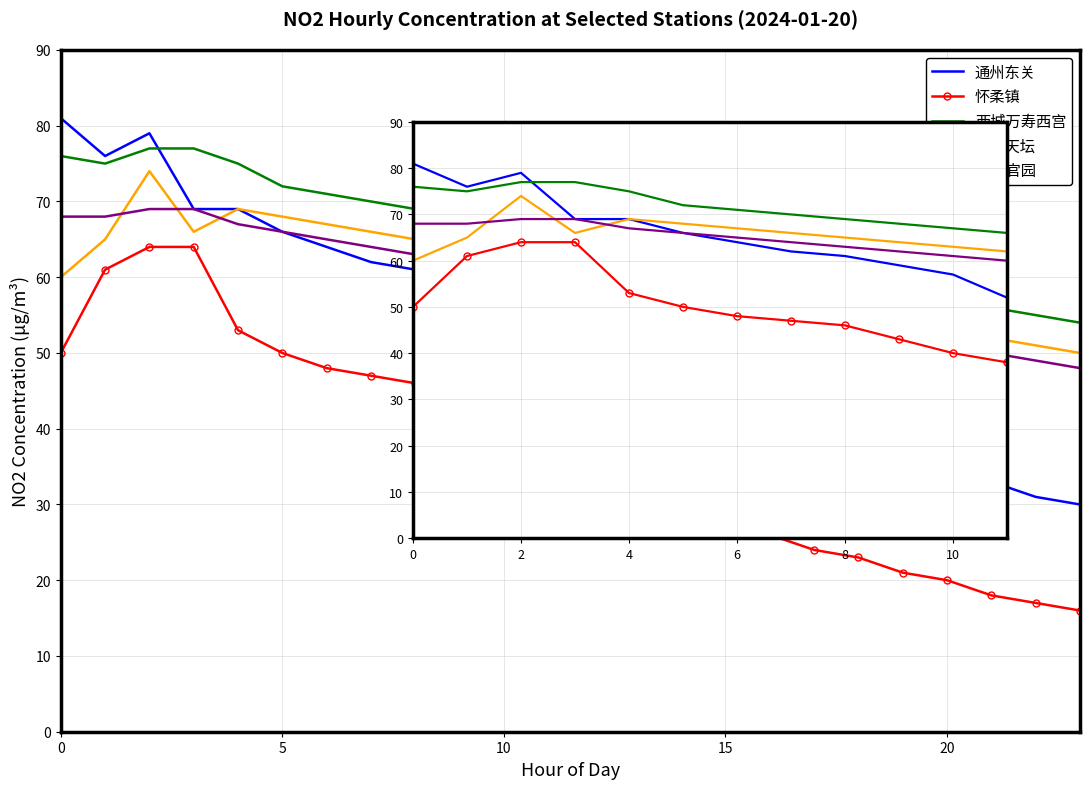

Which series has the largest range (max minus min)?

通州东关